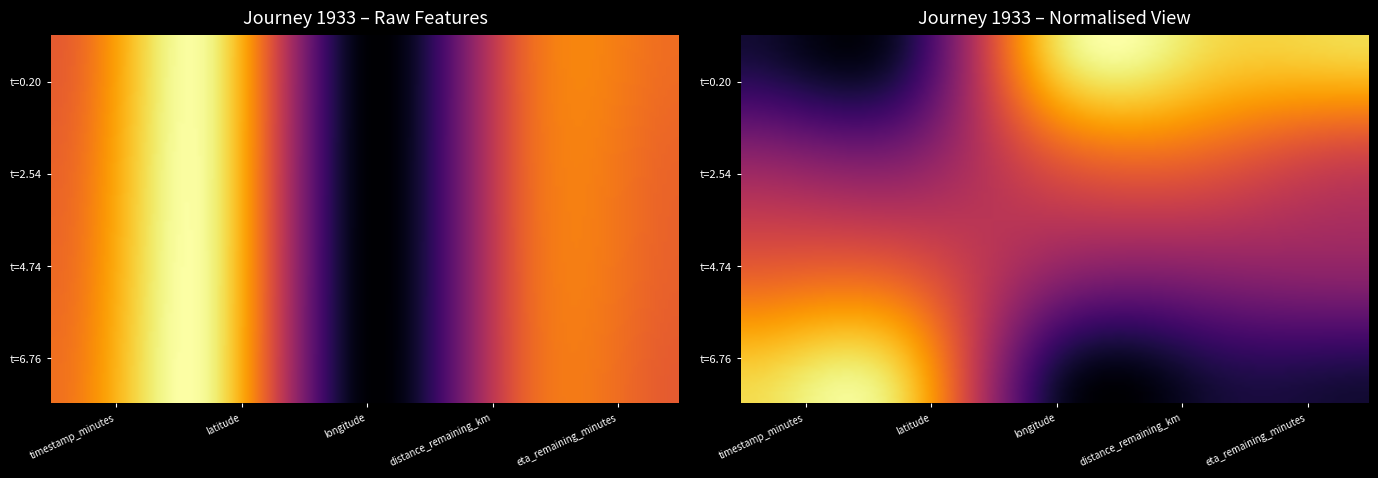

Which has a higher value, 0 or 3?

3